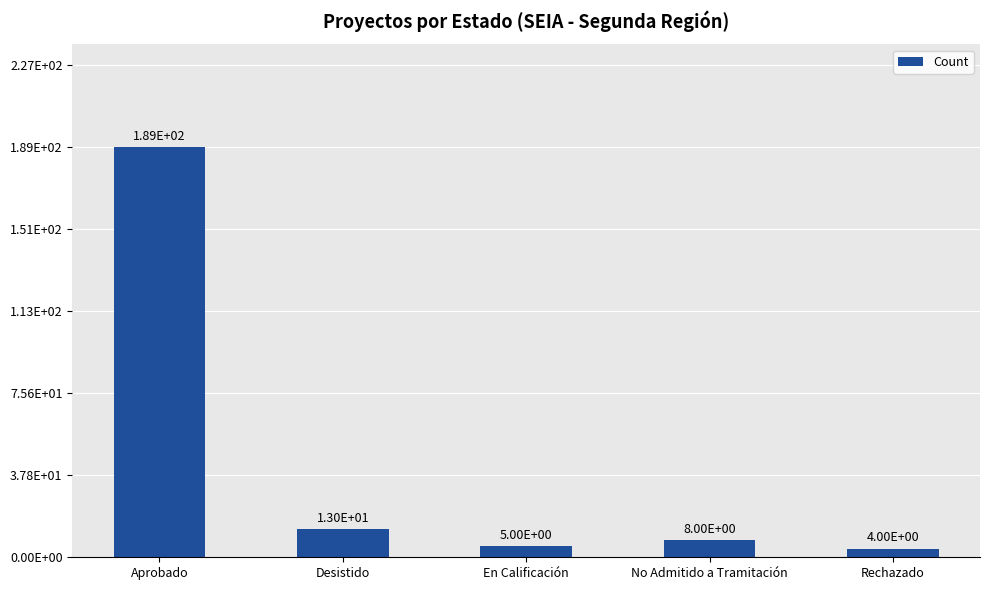

Reading left to right, extract all data points from this chart.

189	13	5	8	4